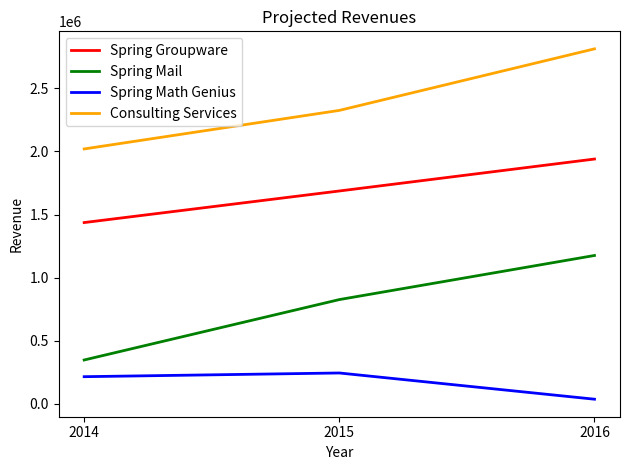

At which label does Spring Math Genius reach its minimum?

2016